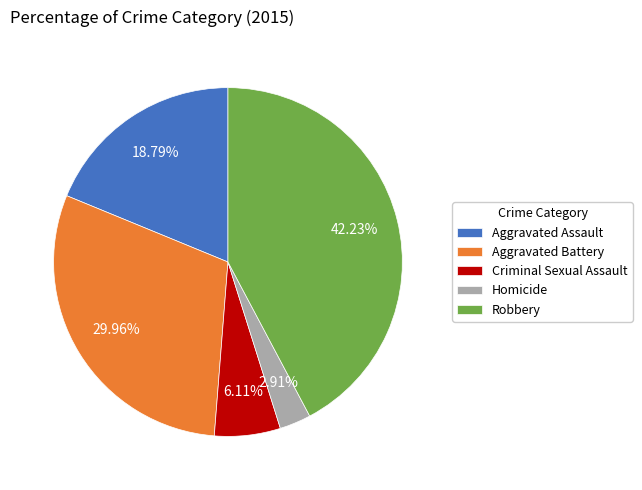

To the nearest percent, what is the combined percentage of Robbery and Homicide?

45%